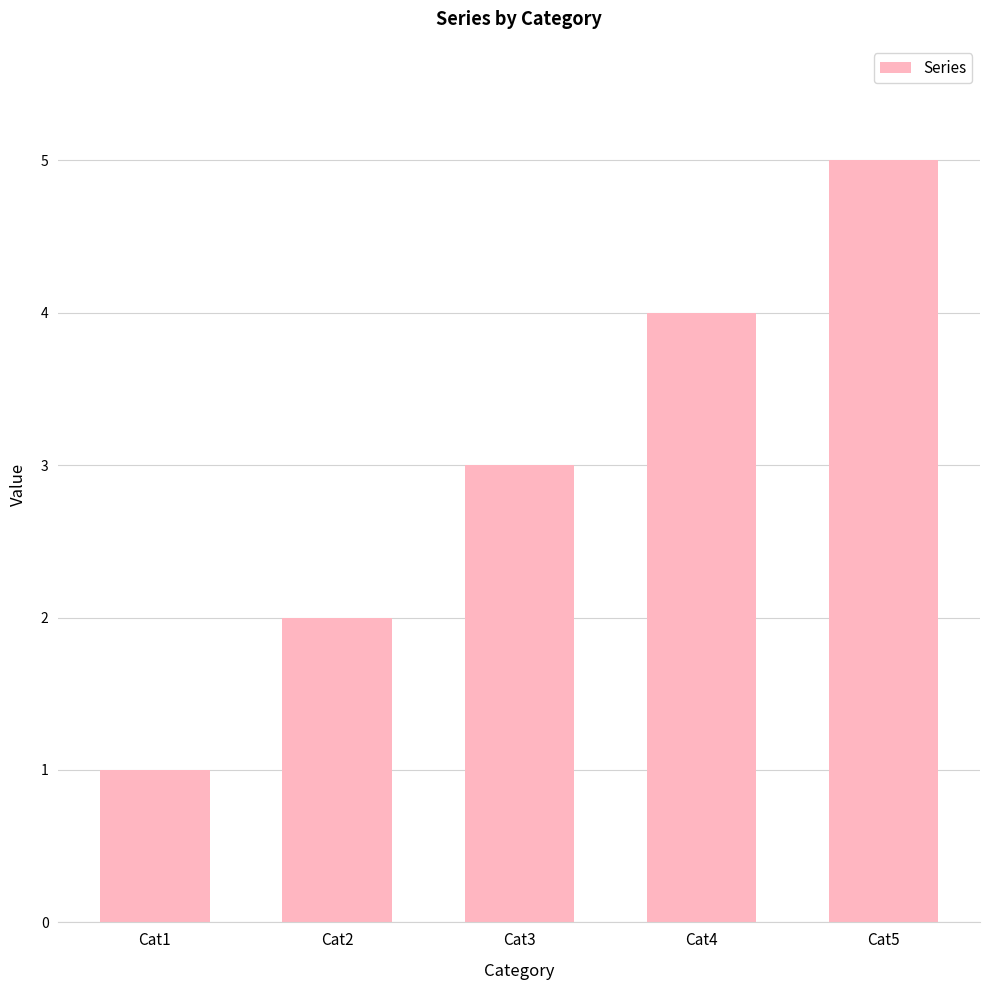

Count the number of categories in the chart.

5